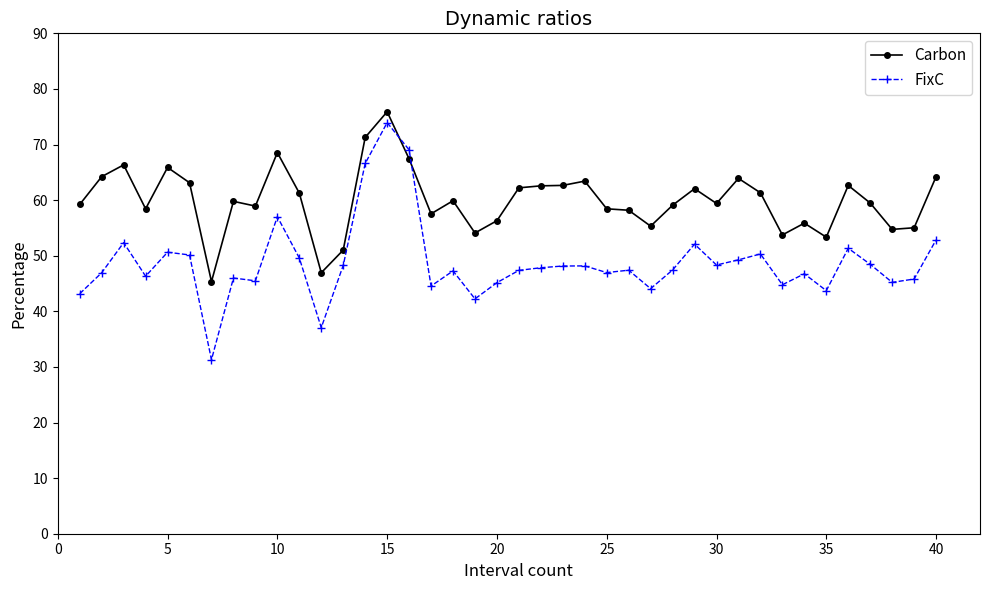

After their last crossing, which series has the higher values: Carbon or FixC?

Carbon